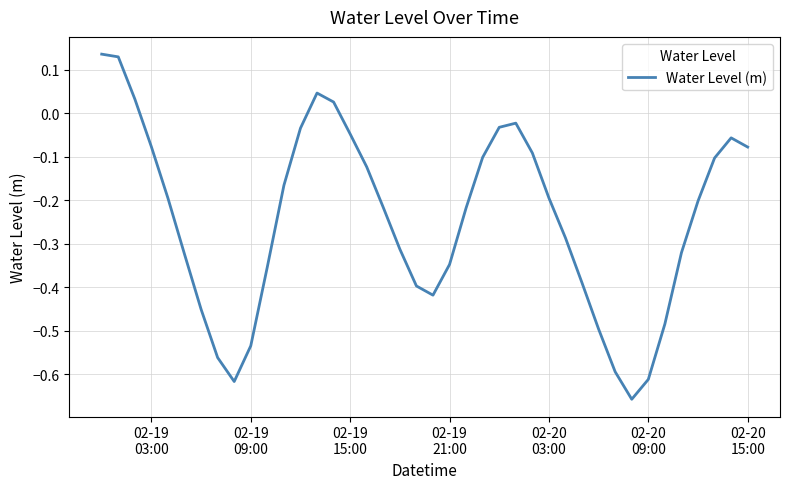

How many interior local valleys (lower than both neighbors) does the data have?

3